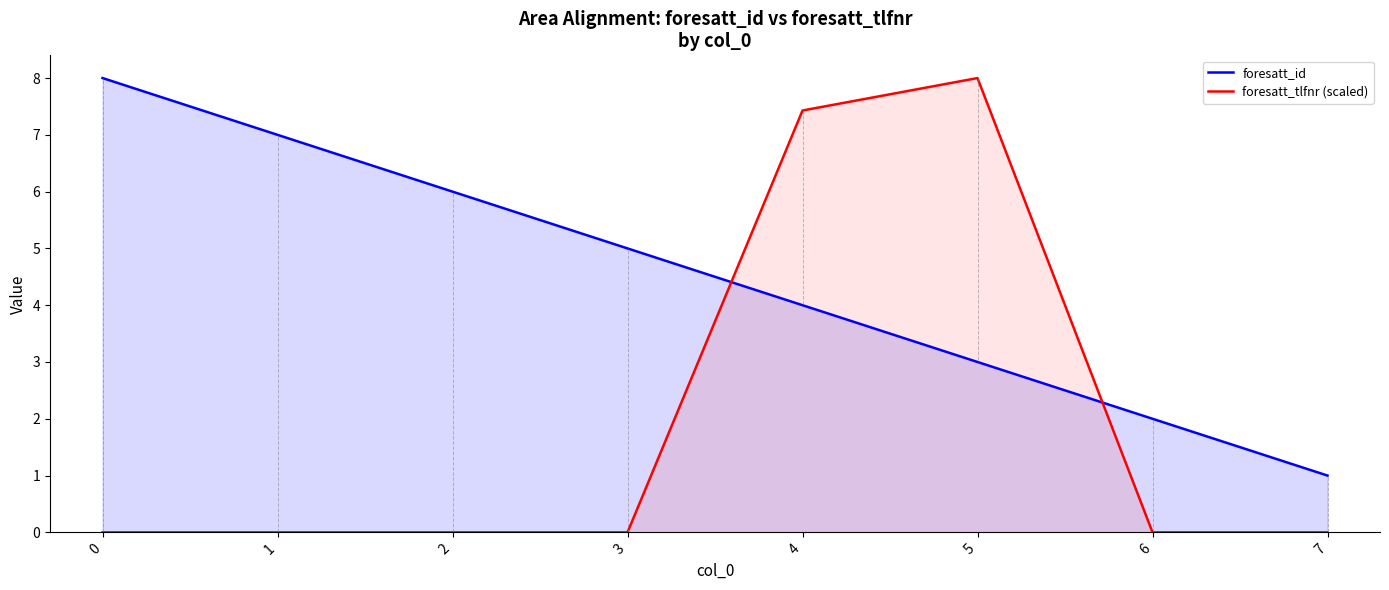

What is the approximate value of foresatt_id at 1?

7.0